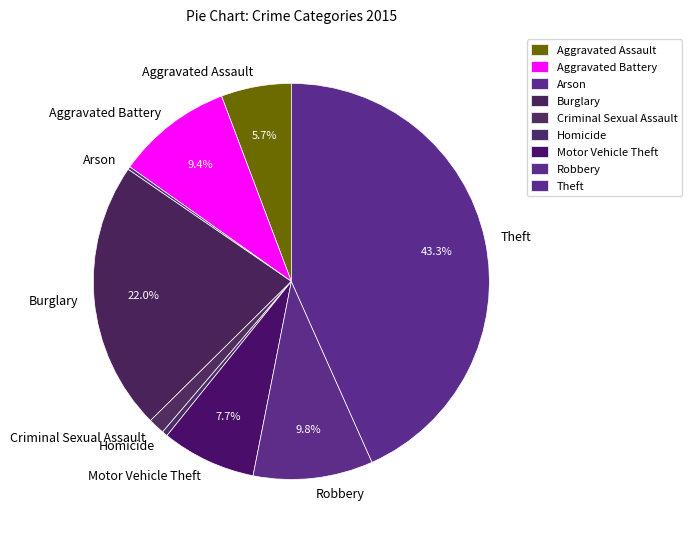

What percentage do Motor Vehicle Theft and Aggravated Assault together represent?

13.4%